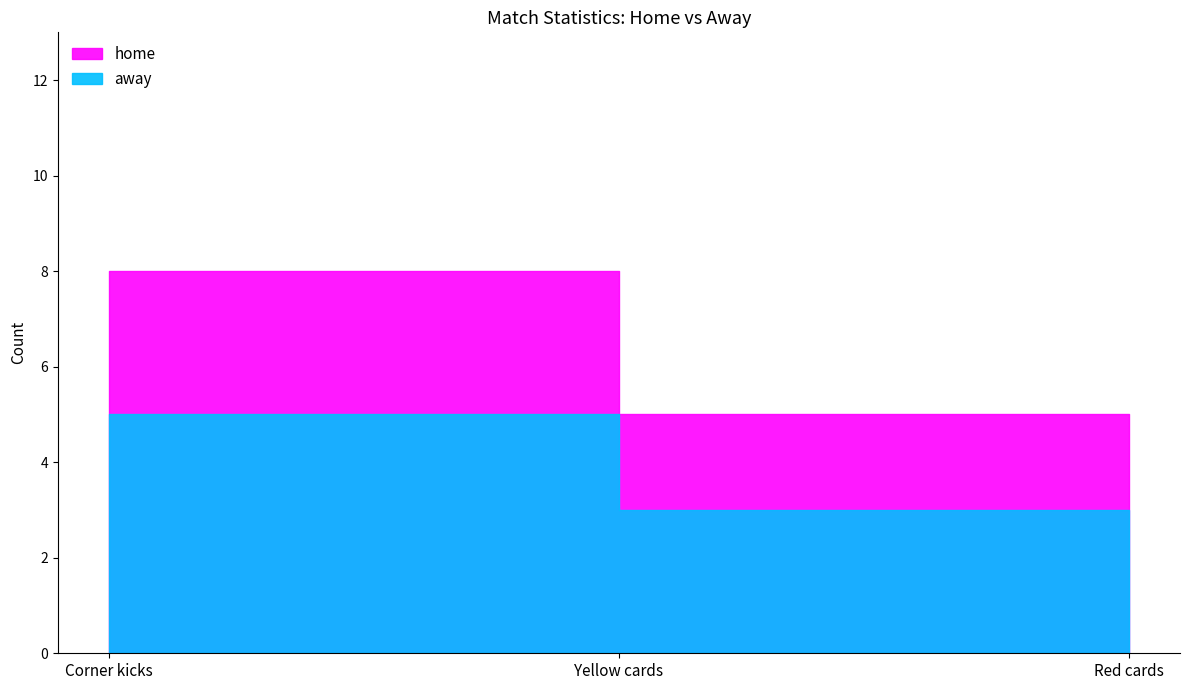

Is this an area chart (filled region under the line)?

No